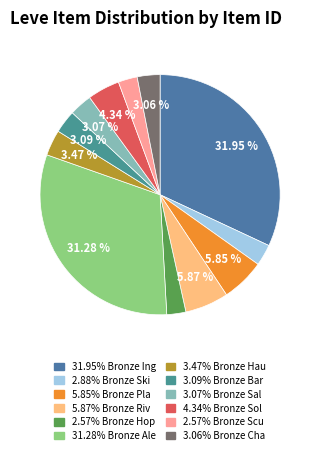

To the nearest percent, what is the difference between the largest and smallest slice percentages?

29%